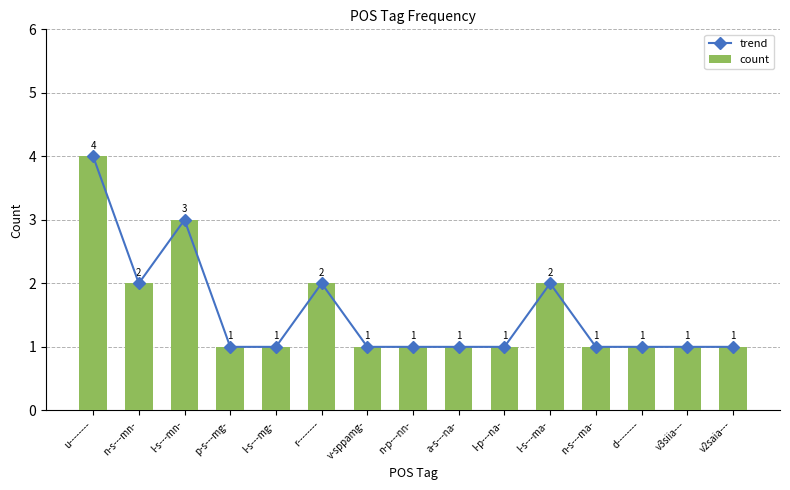

At which category does the chart reach its minimum across all series?

p-s---mg-